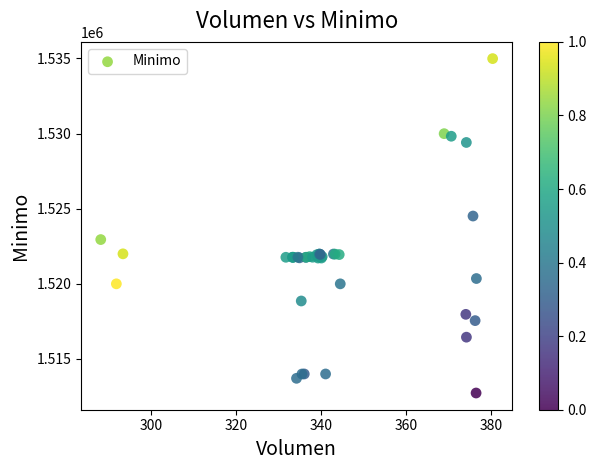

What Y value in the scatter plot is closest to 1523862?

1524513